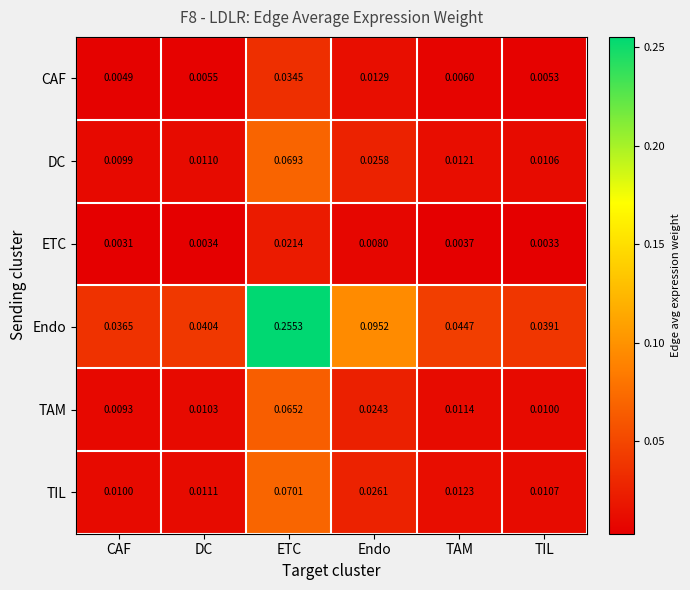

Which label corresponds to the largest value in the chart?

ETC